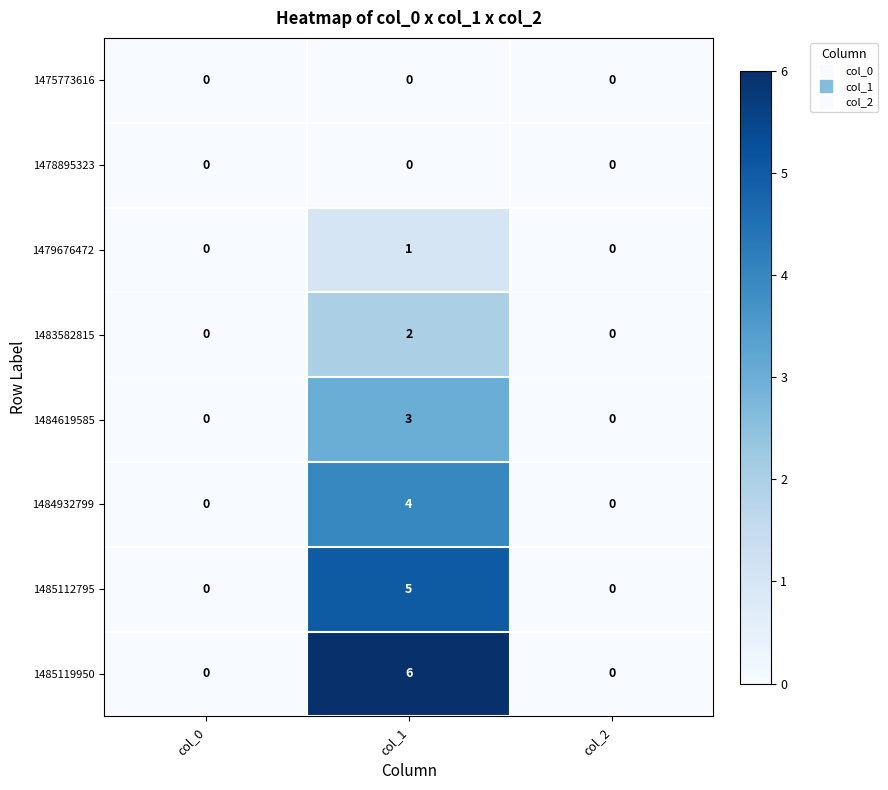

At which category does the chart reach its peak across all series?

col_1